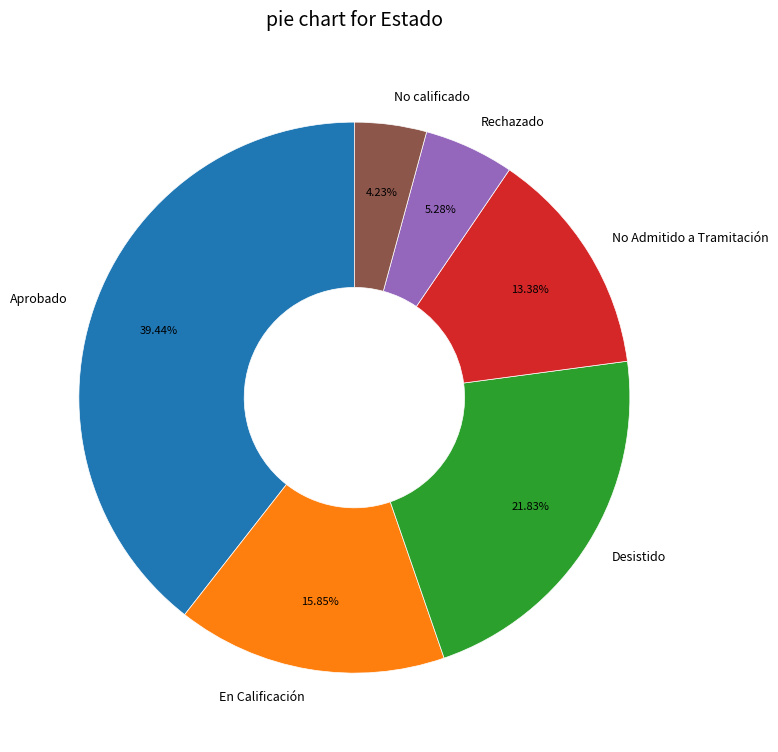

What percentage is NOT represented by En Calificación?

84.2%